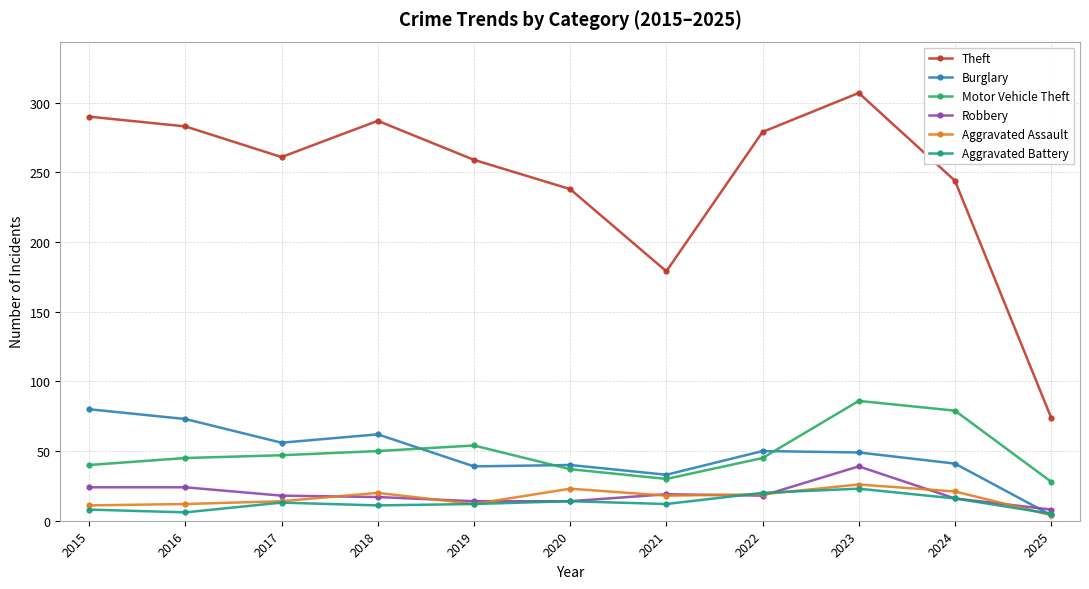

True or false: Motor Vehicle Theft has more than 0 interior local peaks.

True